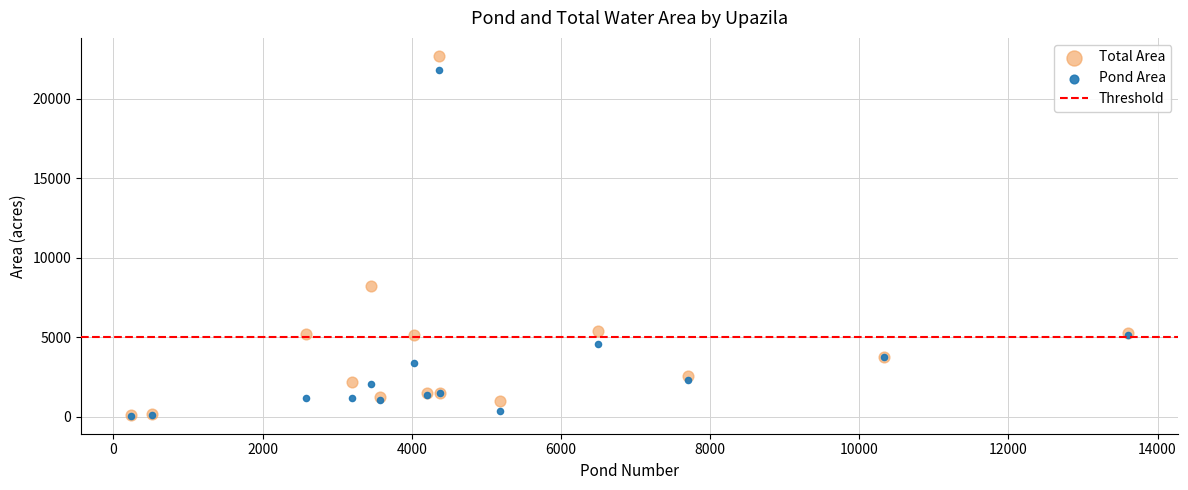

In the Total Area series, what Y value is closest to 11387?

8216